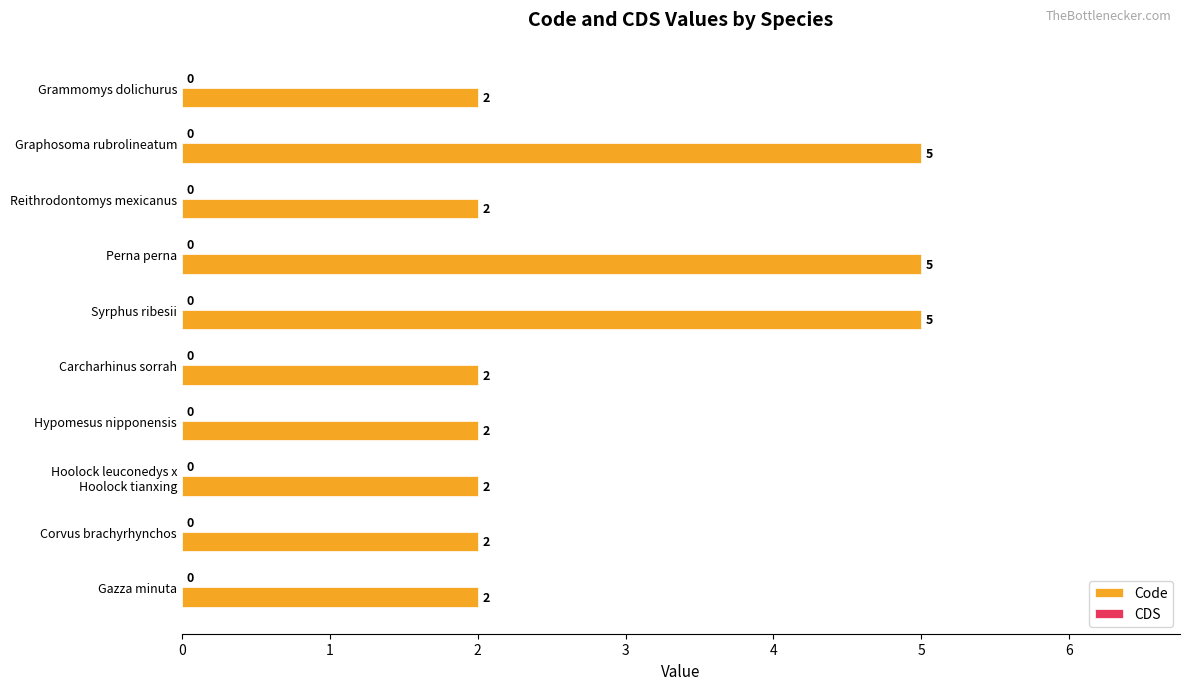

What is the label of the 3rd bar from the top?

Reithrodontomys mexicanus